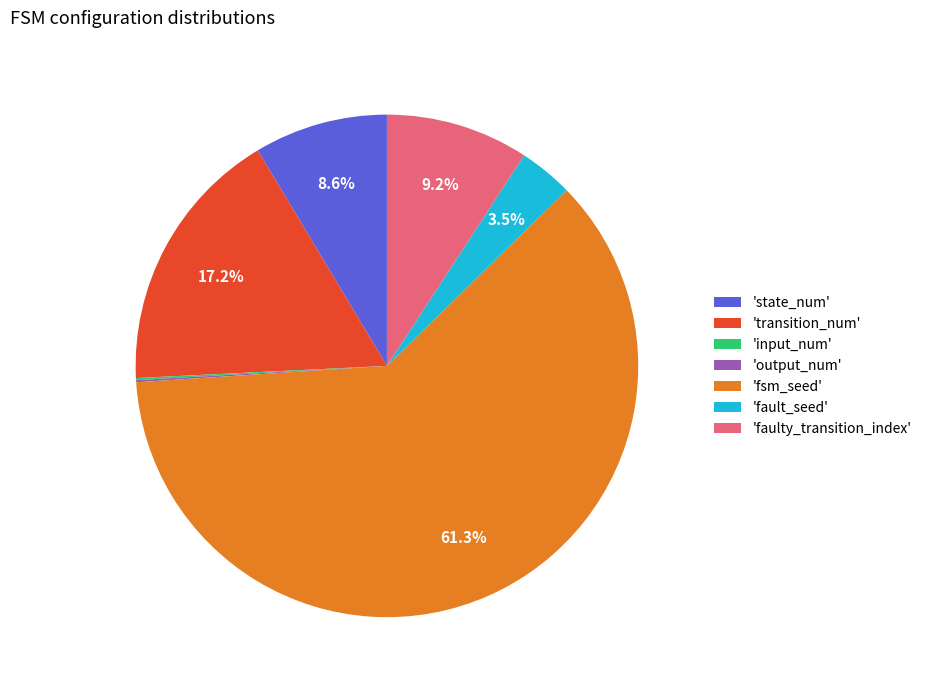

Which category has the biggest portion of the pie?

'fsm_seed'